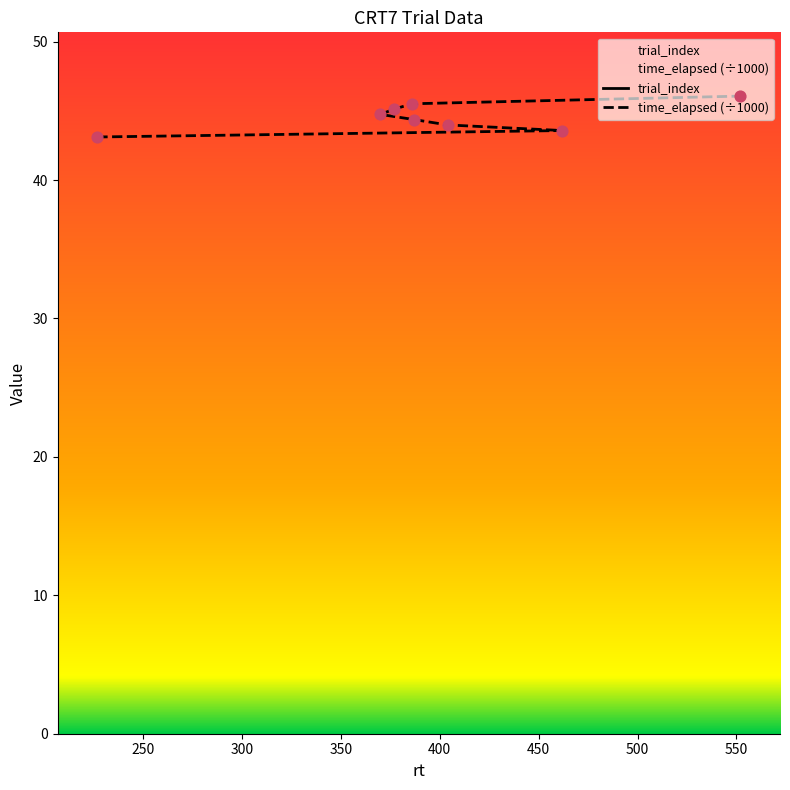

Is the value of time_elapsed at 462 greater than the value of trial_index at 227?

No